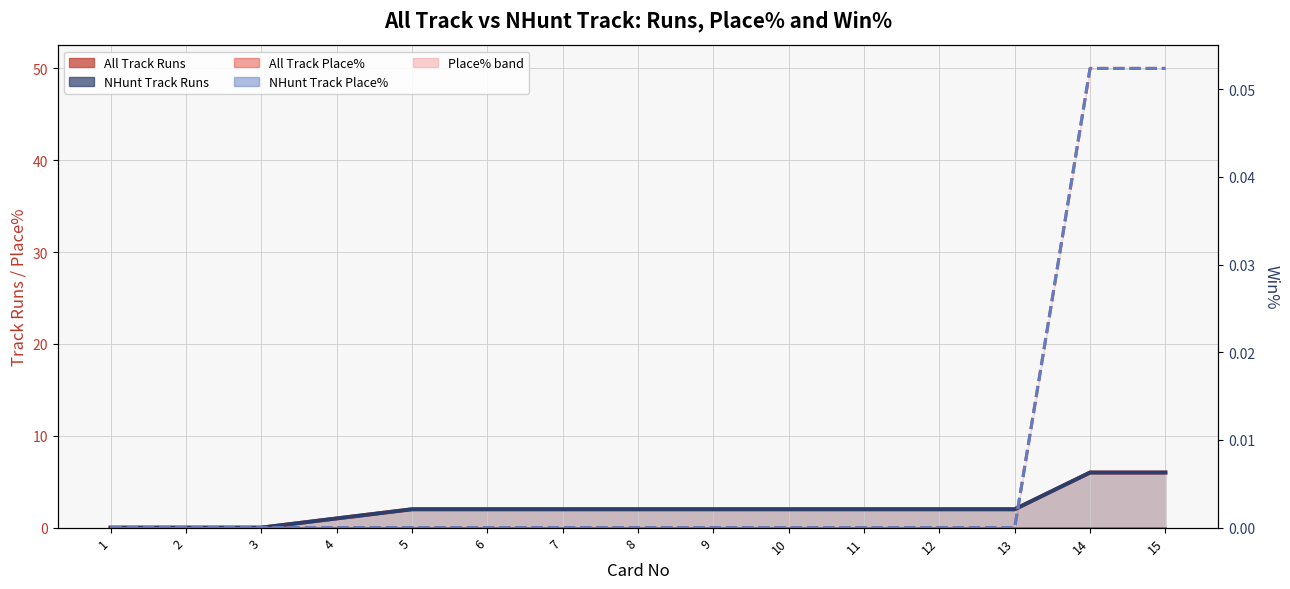

Is it true that All Track Win% equals 0 at 14?

True